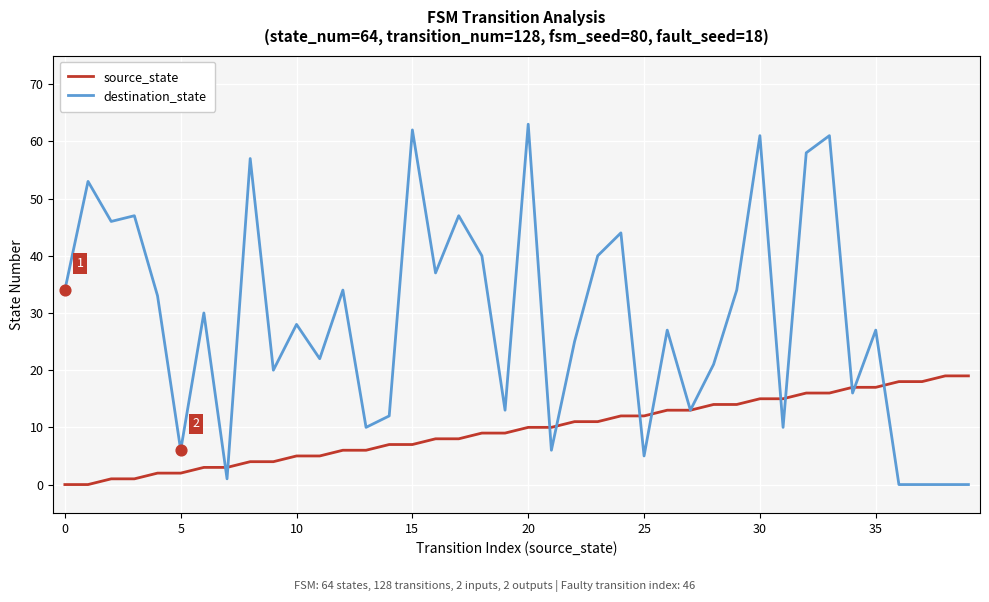

Which series has the largest total across all categories?

destination_state